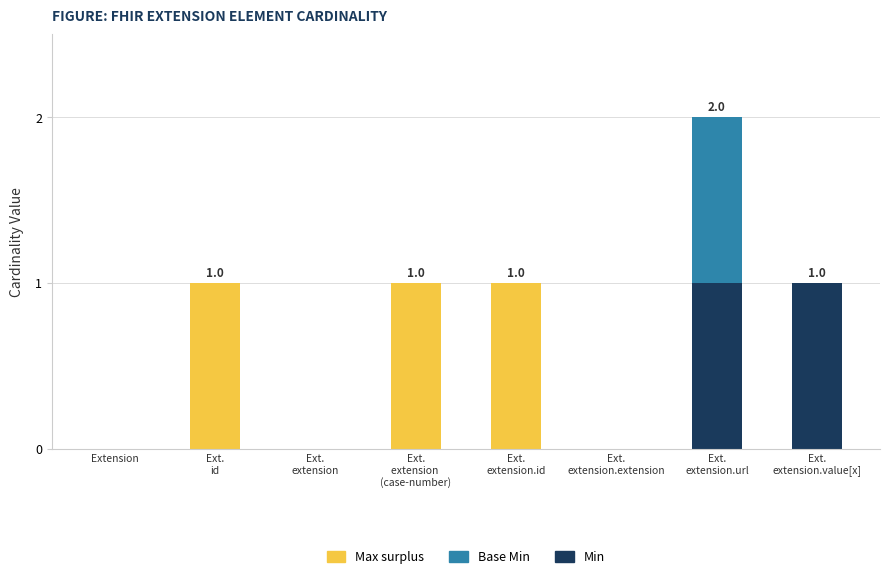

Are the bars grouped side by side (vs. stacked)?

No